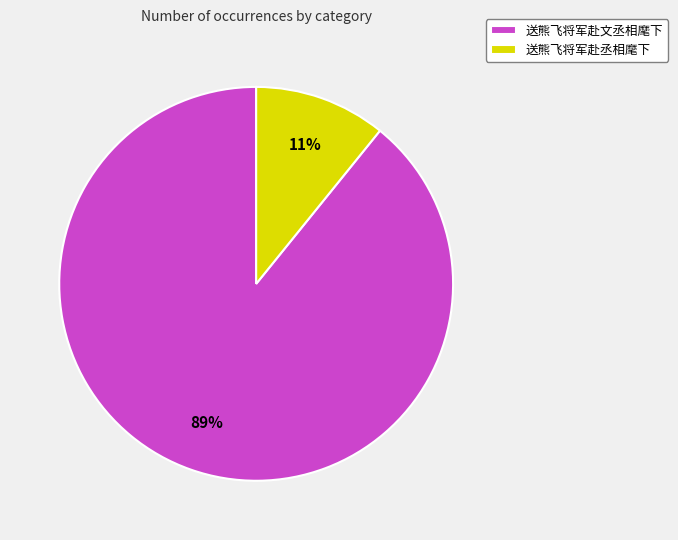

Combined, do 送熊飞将军赴丞相麾下 and 送熊飞将军赴文丞相麾下 account for over 50%?

Yes